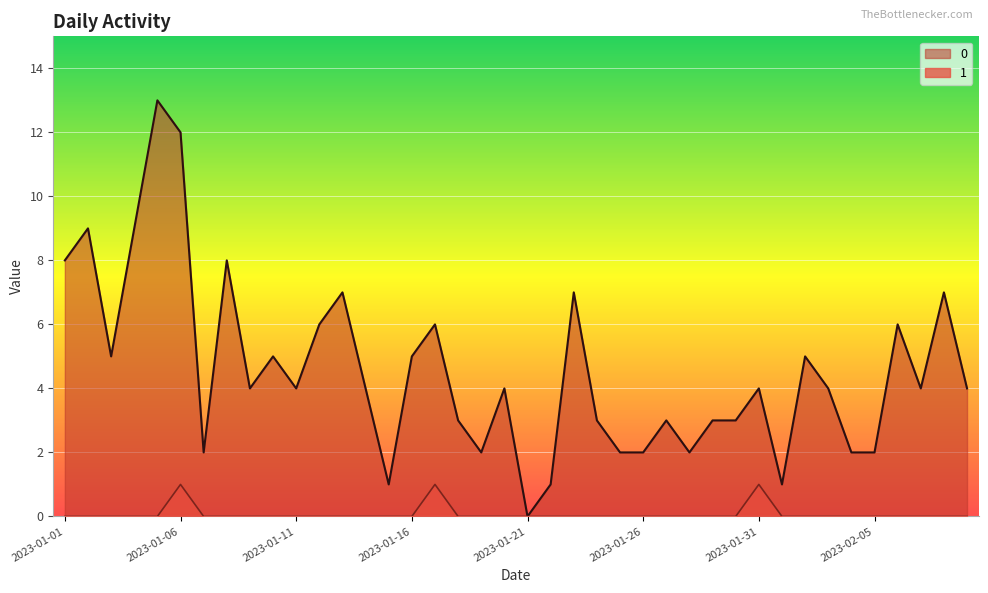

True or false: 1 and 0 intersect in this chart.

False